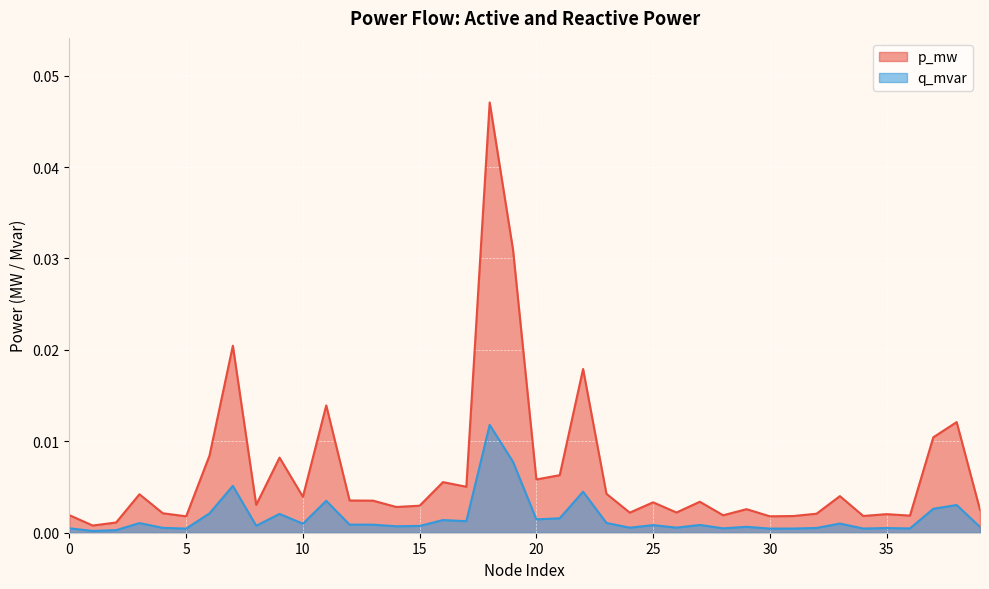

At which label is p_mw closest to 0?

1